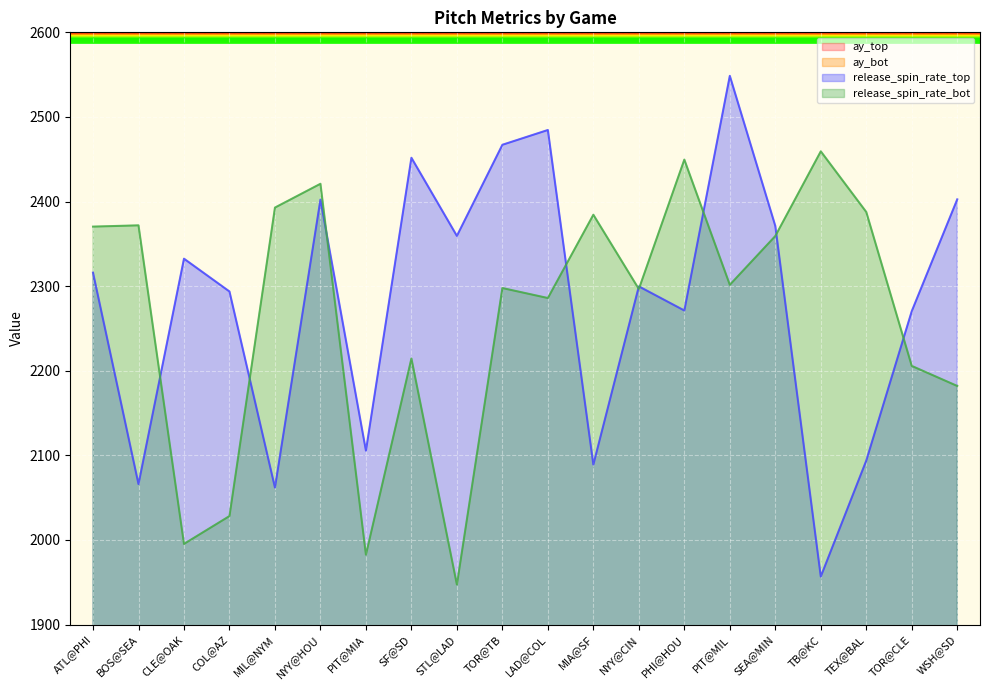

In ay_top, how many points are higher than both neighbors (excluding endpoints)?

4